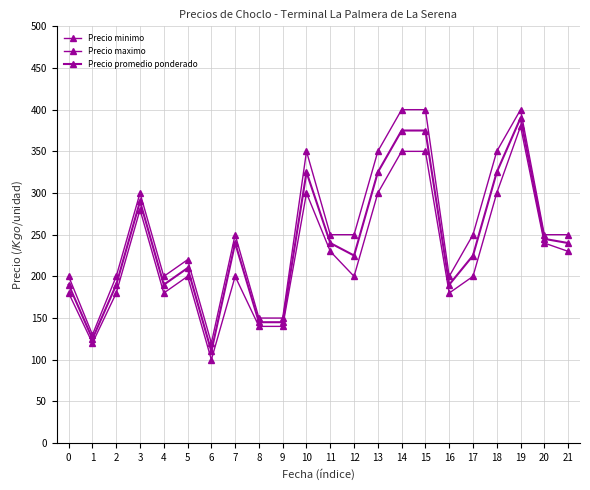

True or false: Precio maximo and Precio minimo cross at least once.

False